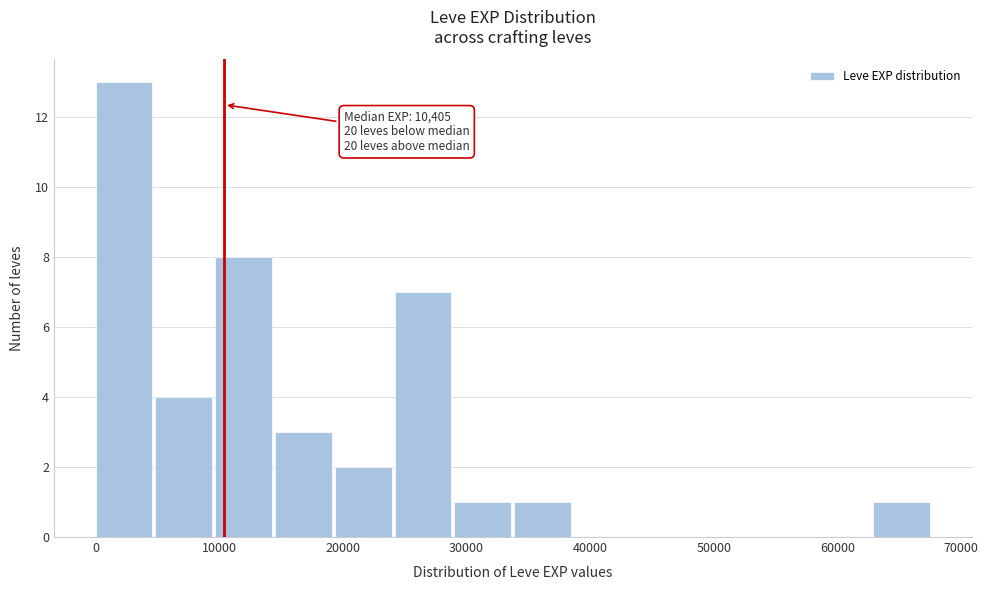

Over which range of the x-axis is the bar tallest?

0 to 5000